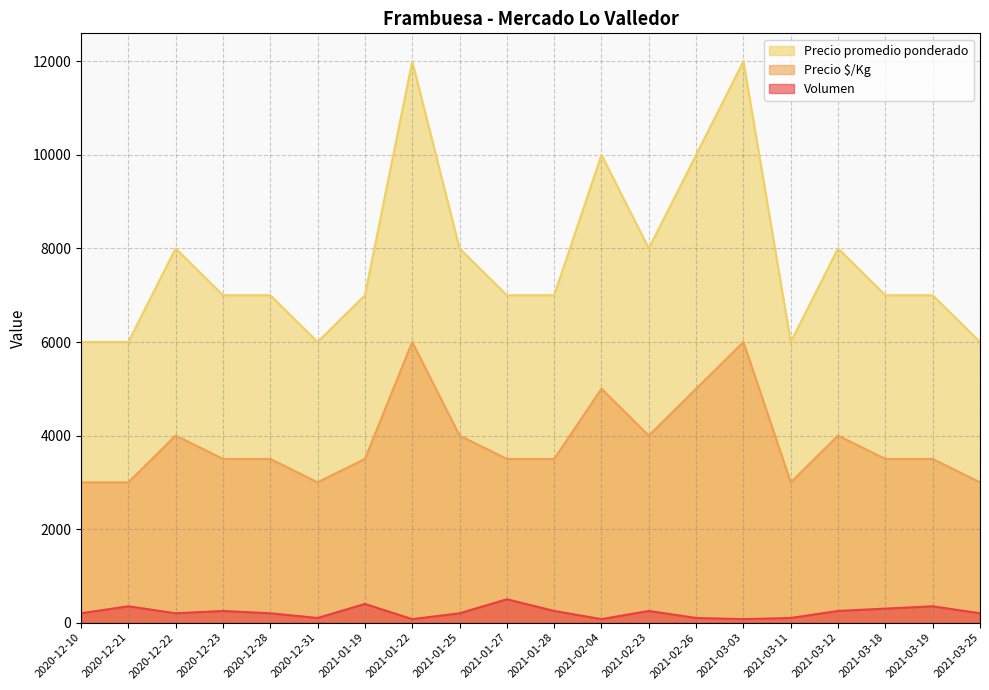

Which category has the highest value in the Precio promedio ponderado series?

2021-01-22